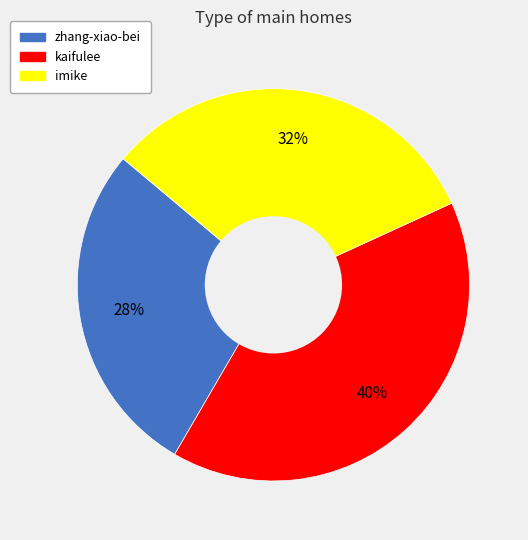

Does kaifulee account for over 50% of the chart?

No